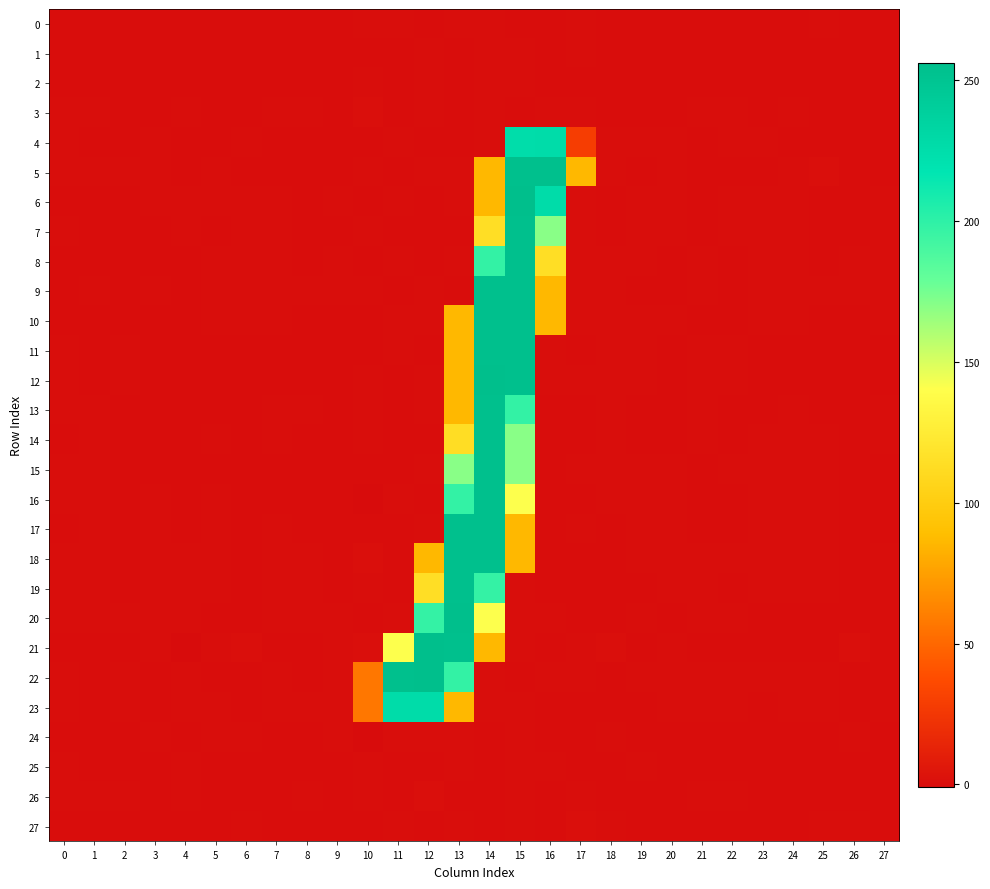

Which series has the largest total across all categories?

22